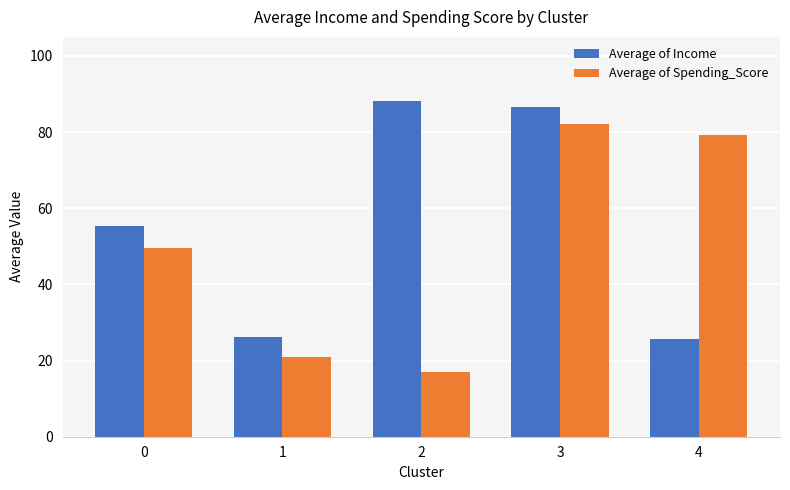

The Average of Income series shows 86.5 at 3. True or false?

True